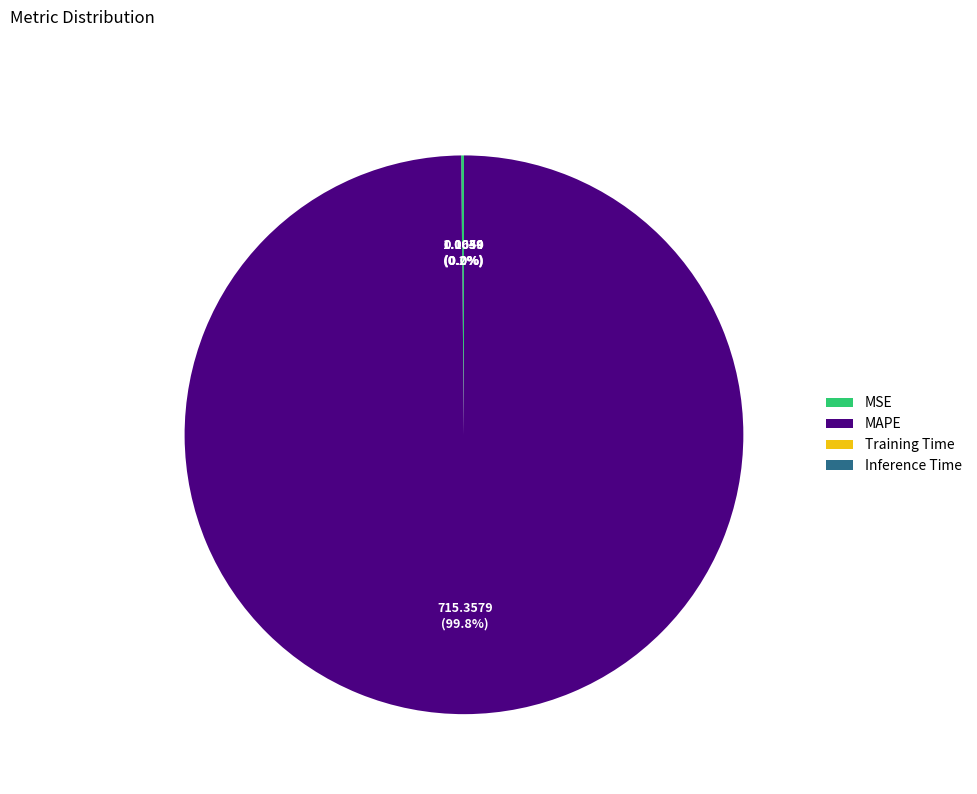

Is there any slice that represents more than half of the pie?

Yes